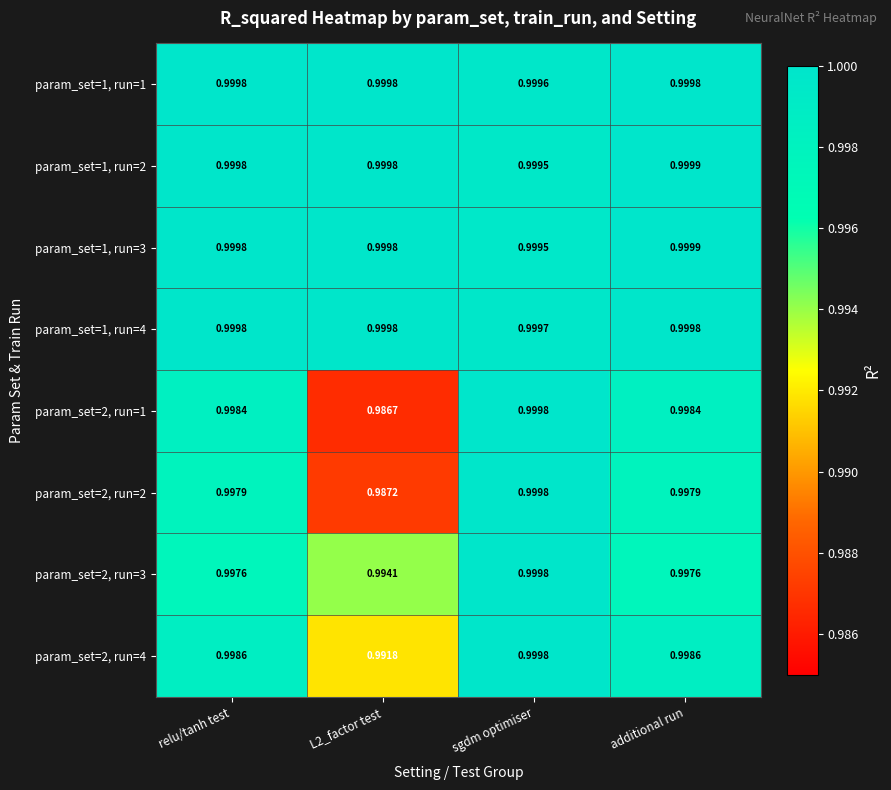

At which label is param_set=1, run=2 closest to 0?

sgdm optimiser